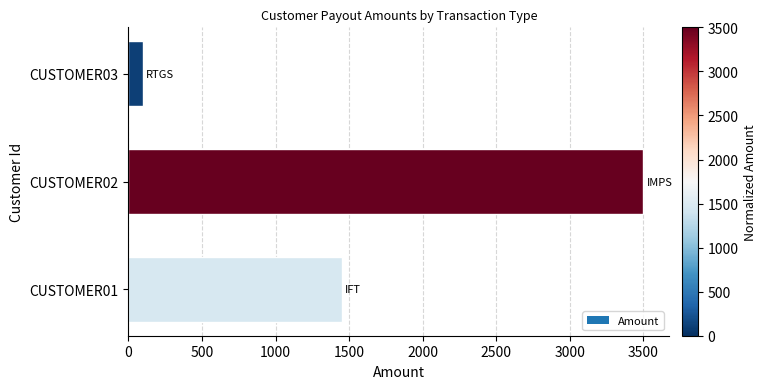

What is the minimum value shown in the chart?

98.2